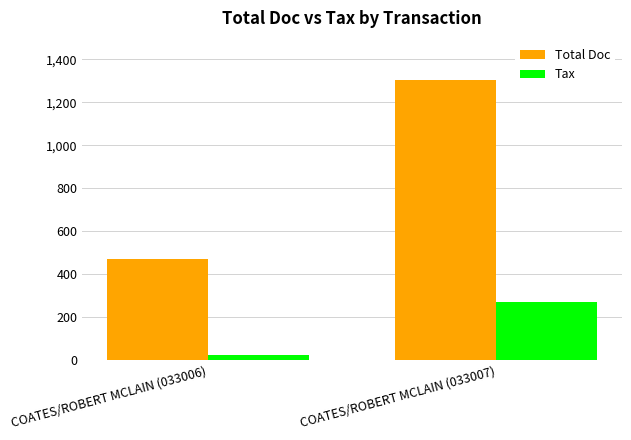

Which category has the highest value in the Tax series?

COATES/ROBERT MCLAIN (033007)